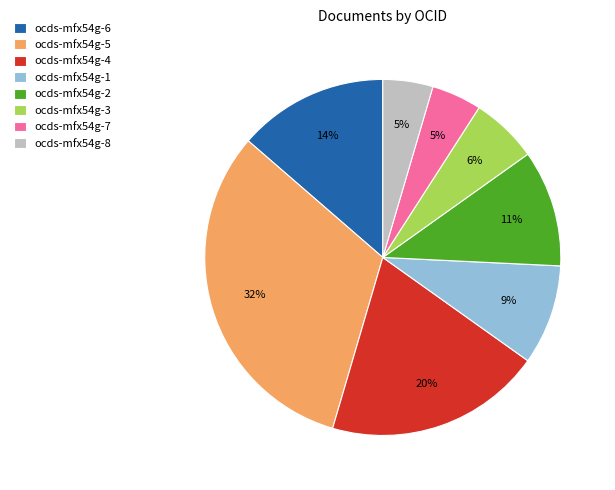

Which slice is the largest?

ocds-mfx54g-5